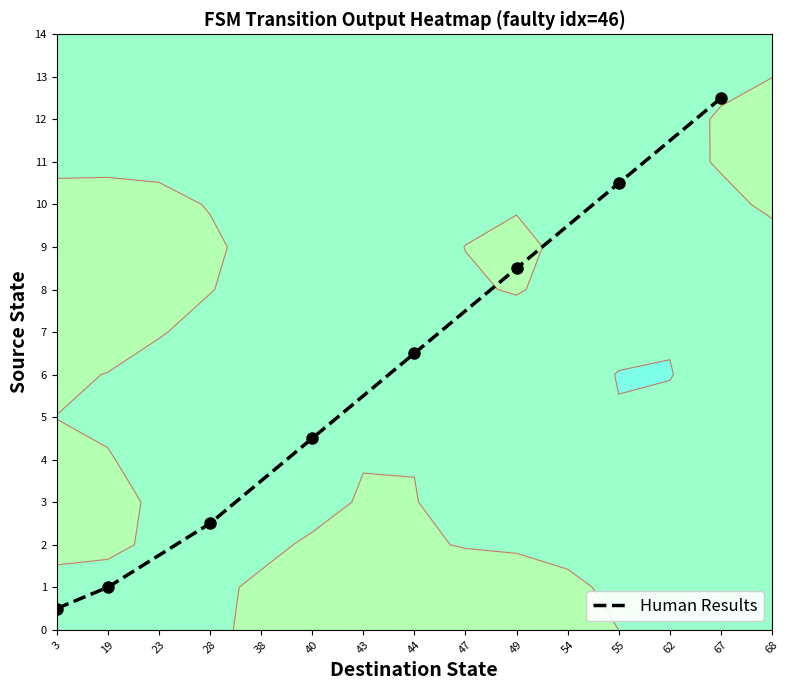

Which has a higher value, 43 or 23?

43